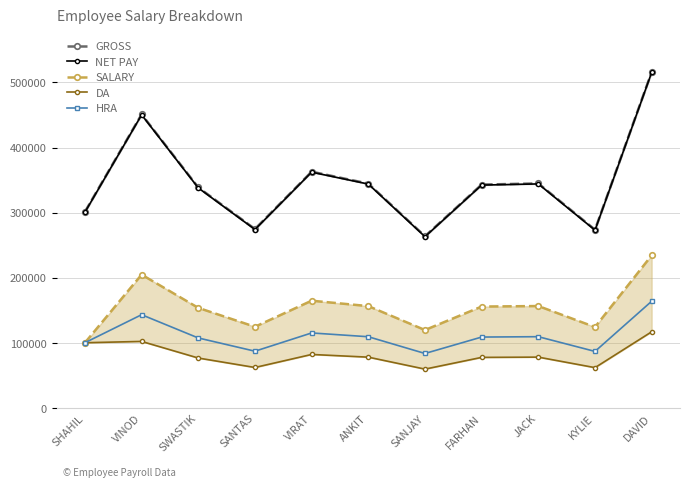

What is the spread (max minus min) of values at SWASTIK?

261800